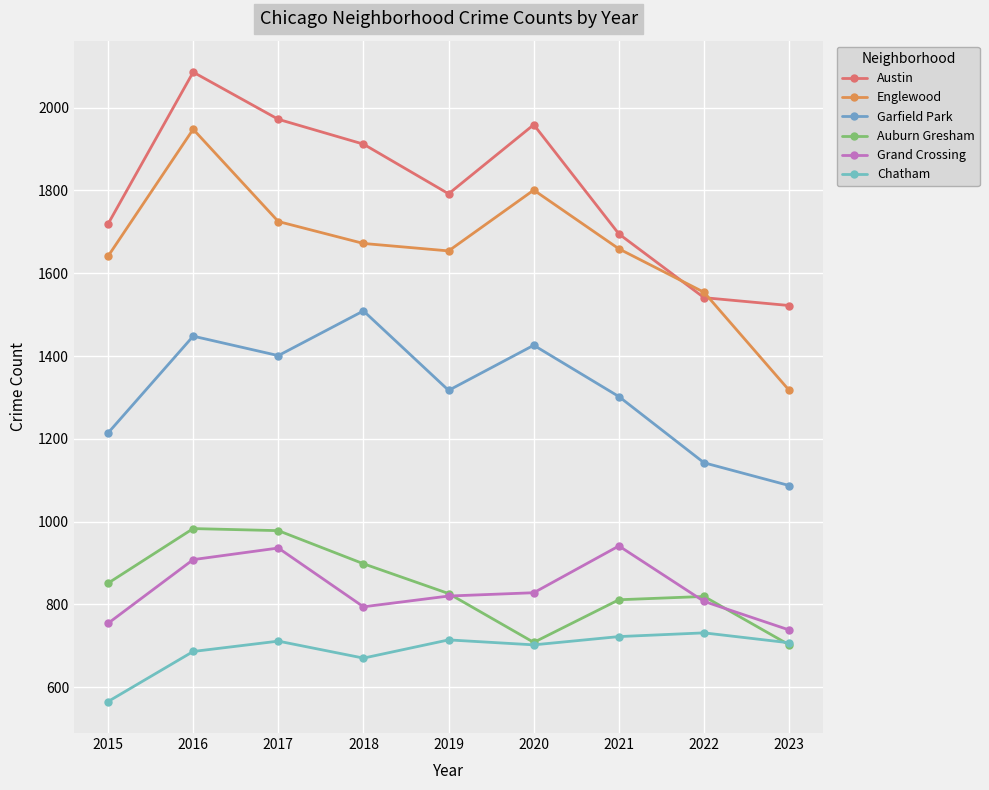

At which category is the sum across all series the highest?

2016